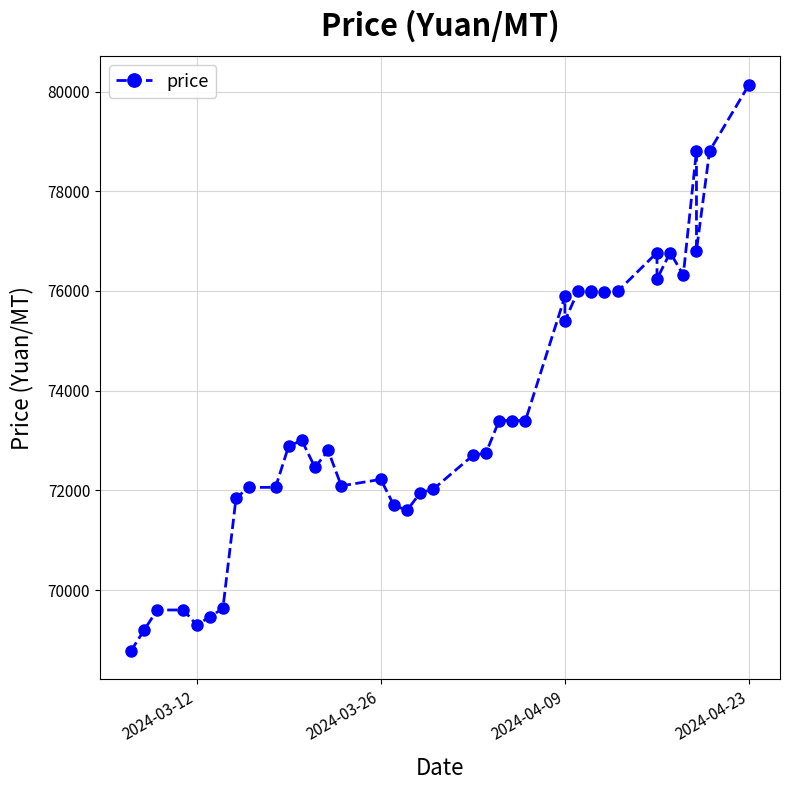

How many interior local valleys (lower than both neighbors) does the data have?

10